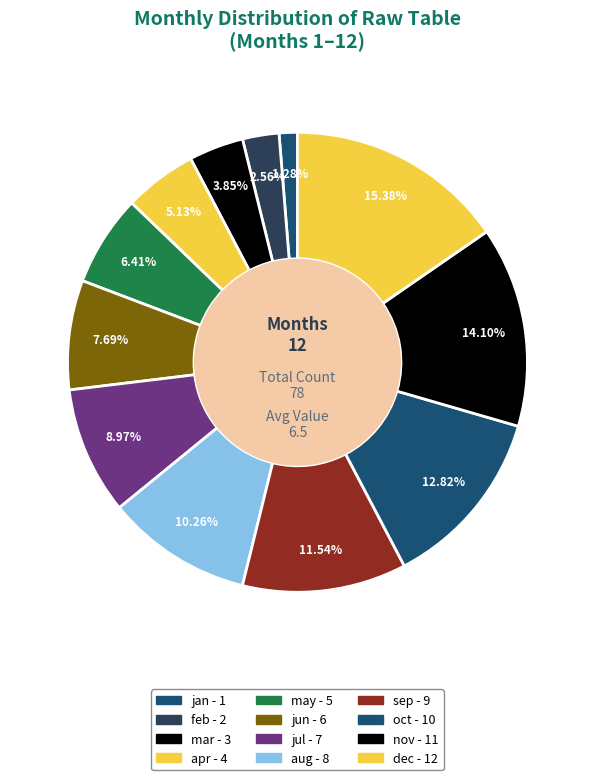

How many slices are in this pie chart?

12